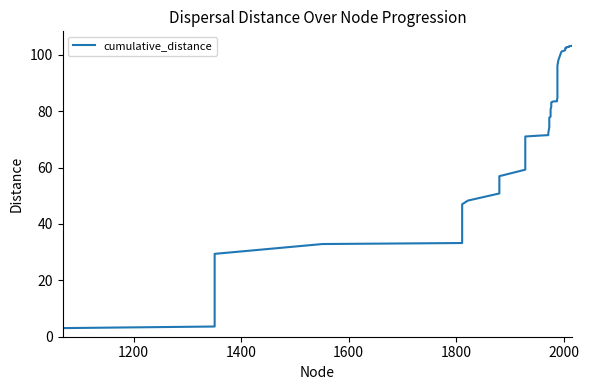

How many distinct data groups are displayed?

1